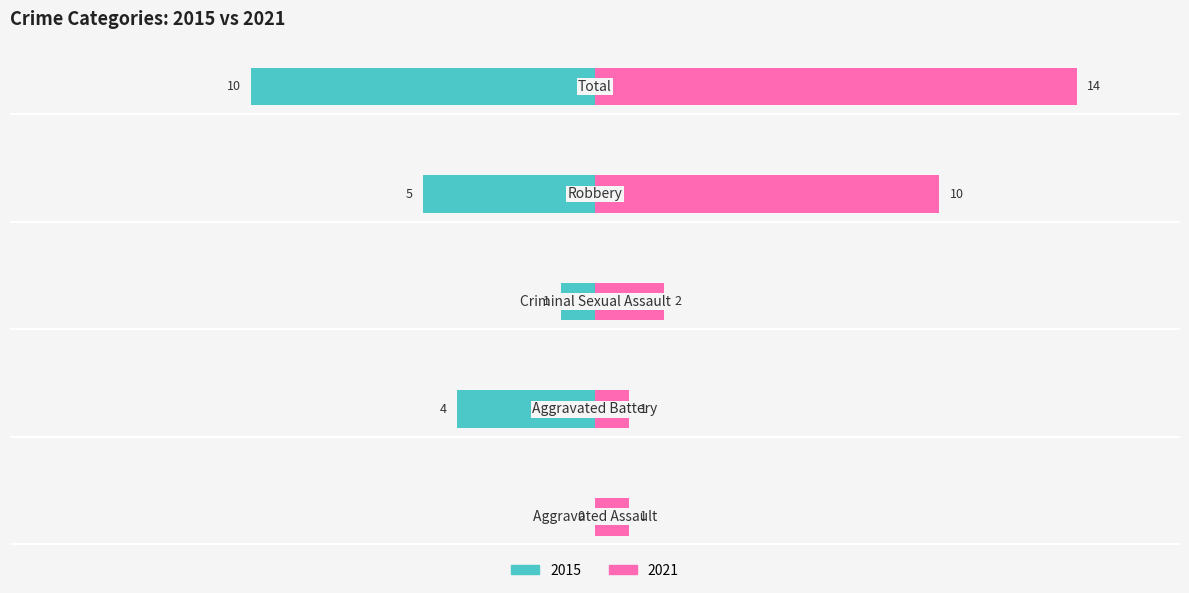

Which series has the largest total across all categories?

Right (2021)